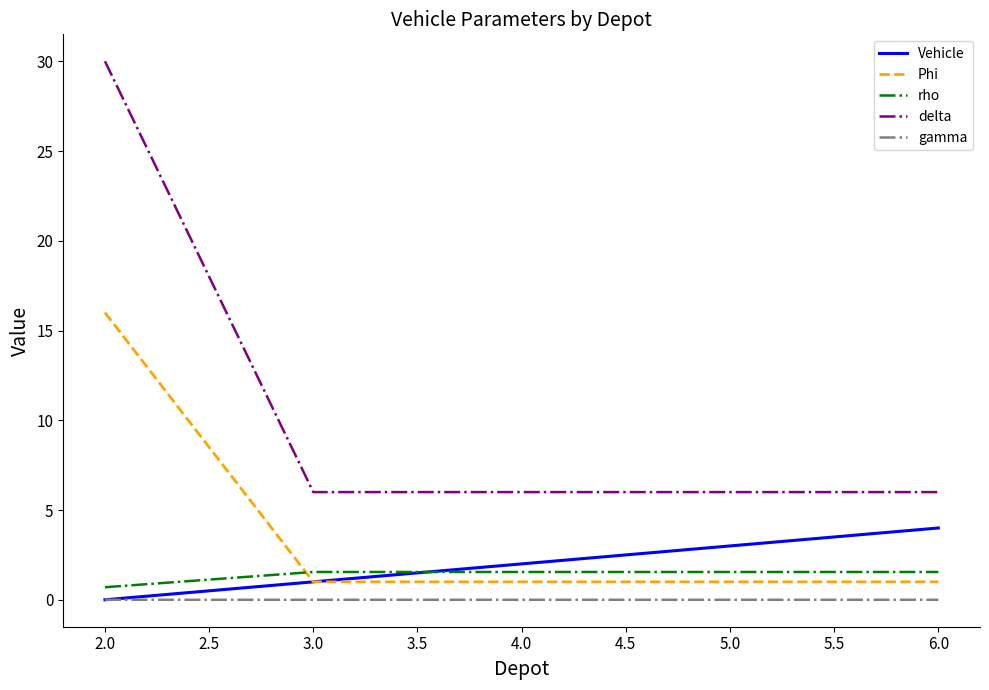

What is the highest value of the delta series?

30.0